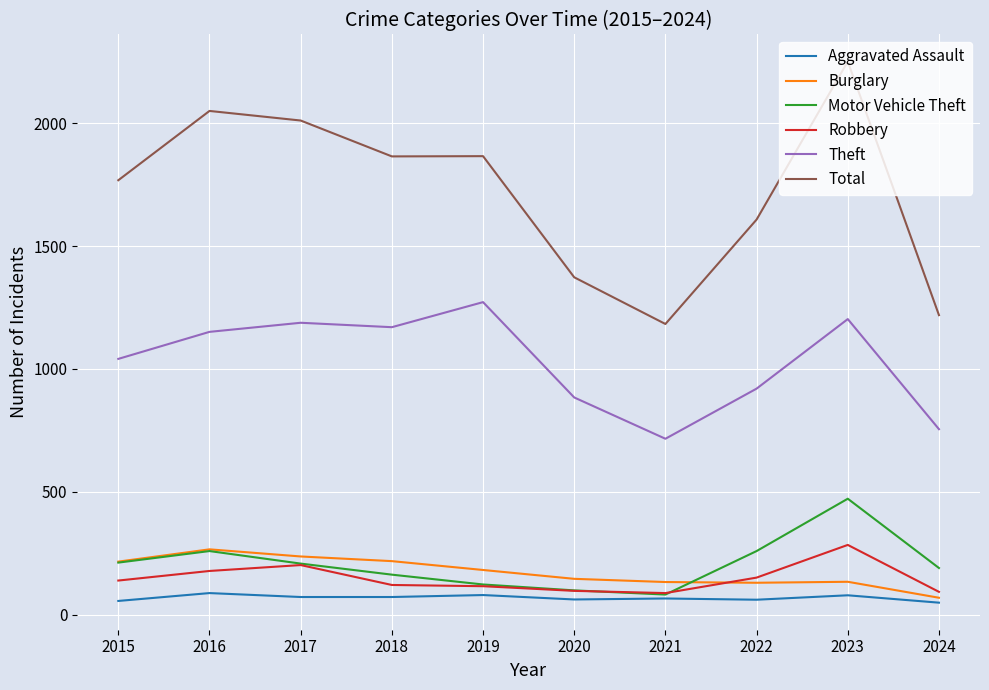

At which category is the sum across all series the highest?

2023